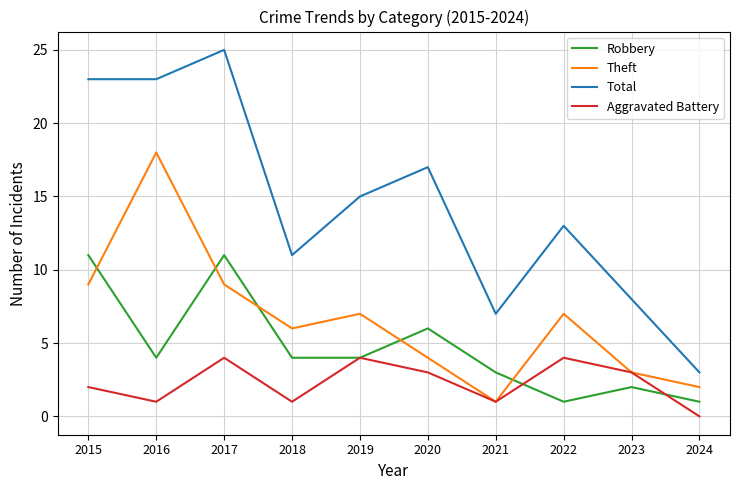

True or false: Total and Theft cross at least once.

False